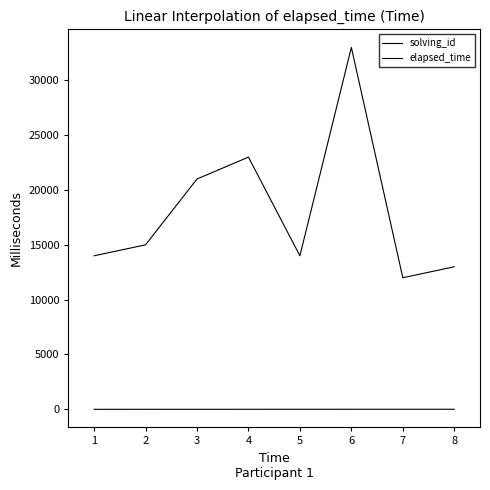

How many values in the solving_id series are below 5?

4